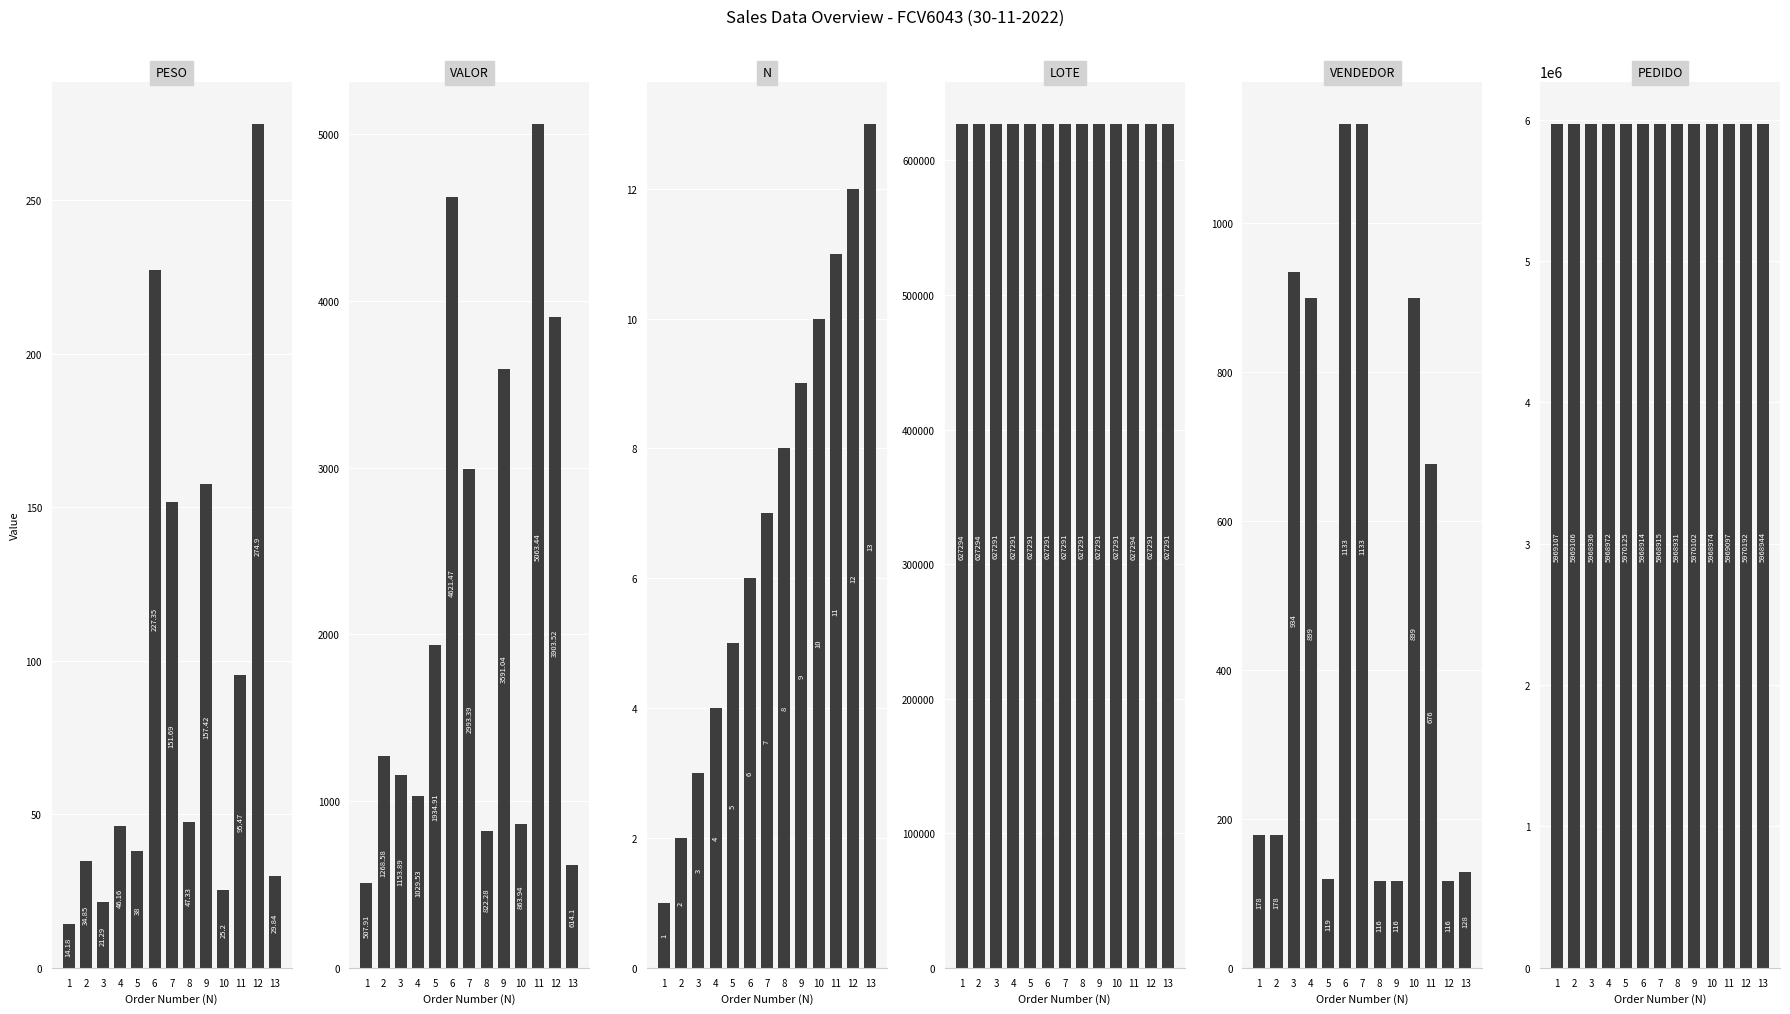

Which category has the highest value across all series?

12